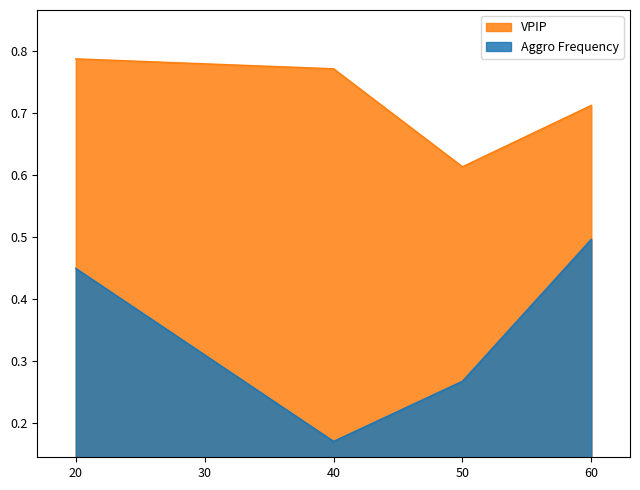

At how many categories does at least one series exceed 0?

4